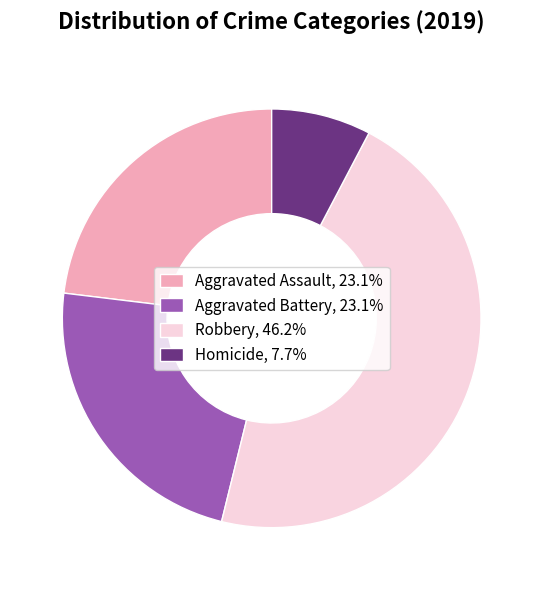

Is the sum of Aggravated Assault, 23.1% and Robbery, 46.2% greater than half?

Yes